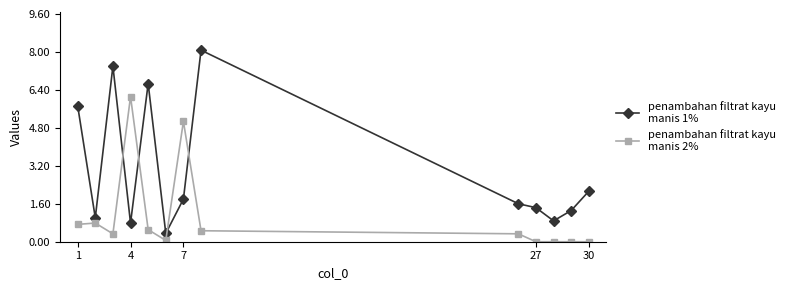

What is the greatest value displayed?

8.1